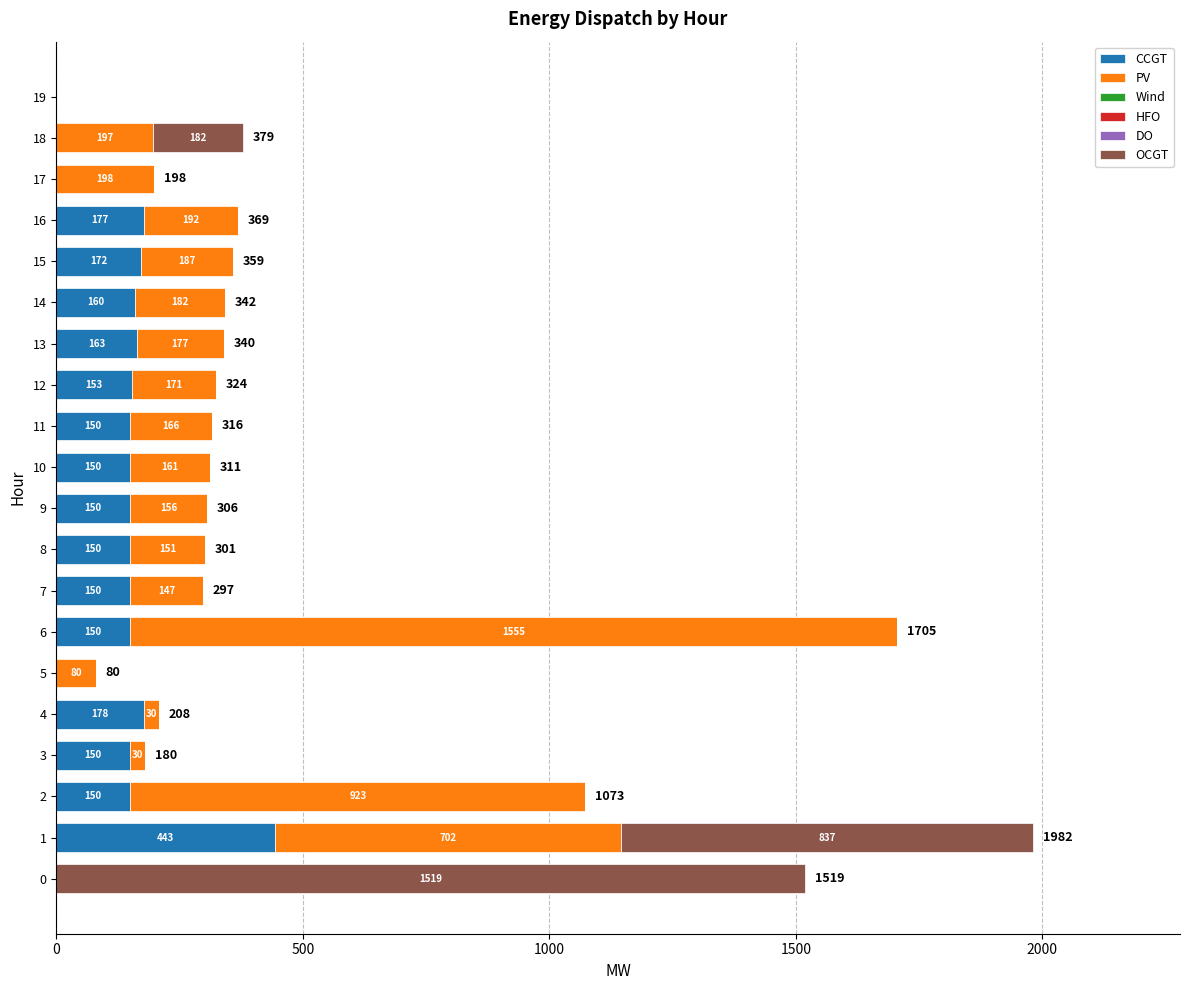

At which label is CCGT closest to 221?

4